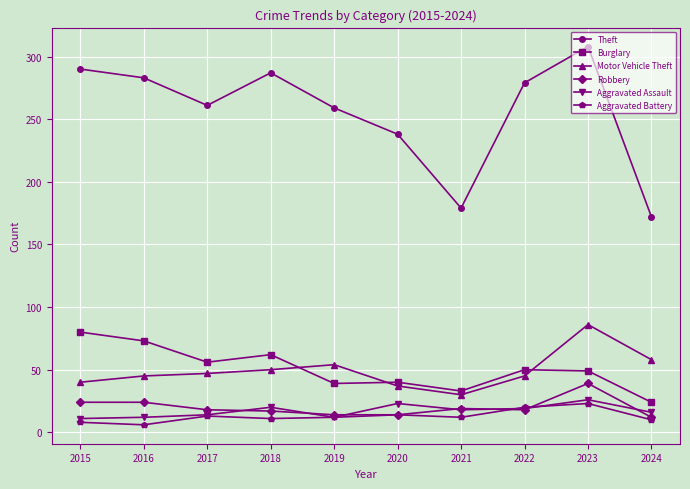

Does the chart display data point markers on the line(s)?

Yes